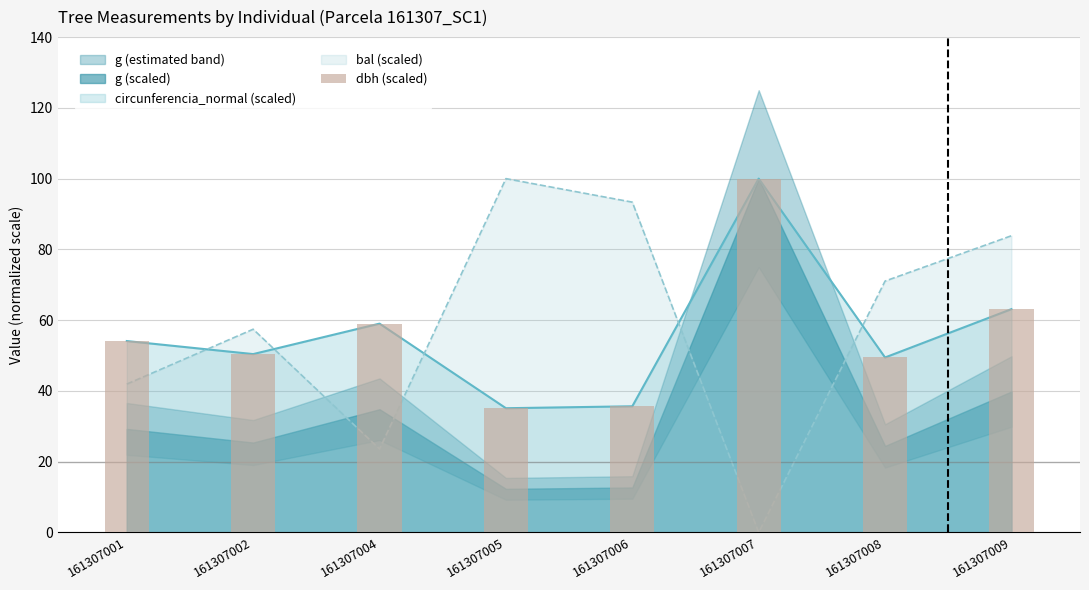

Reading right to left, transcribe all the data shown in this chart.

161307009=63.1	161307008=49.5	161307007=100.0	161307006=35.7	161307005=35.1	161307004=59.0	161307002=50.4	161307001=54.1